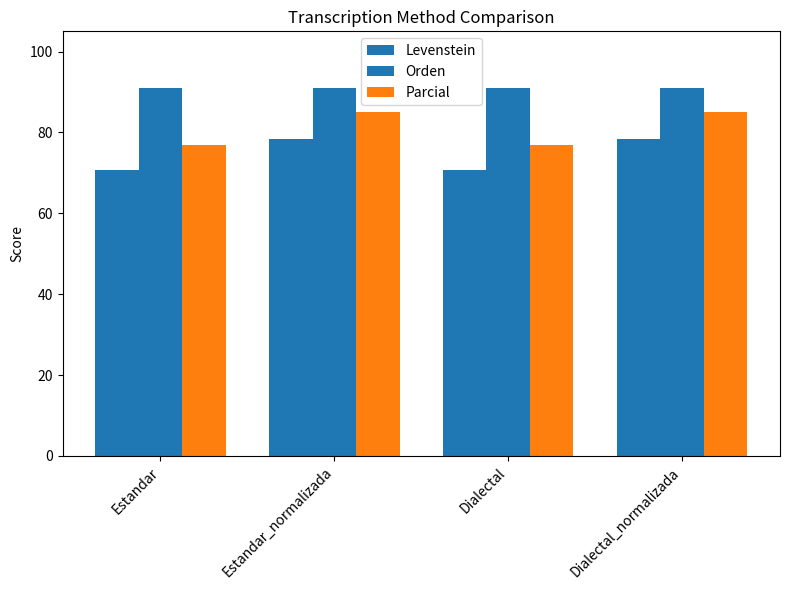

How many values in the Levenstein series exceed 78?

2